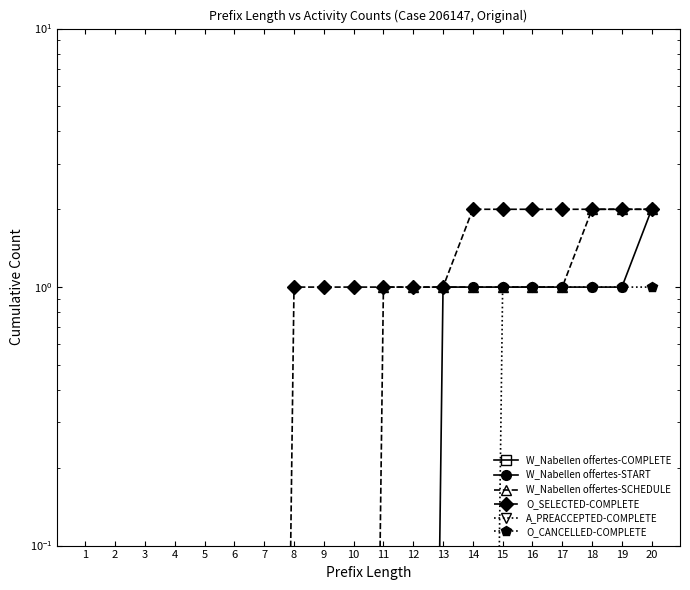

What is the highest value of the W_Nabellen offertes-SCHEDULE series?

2.0